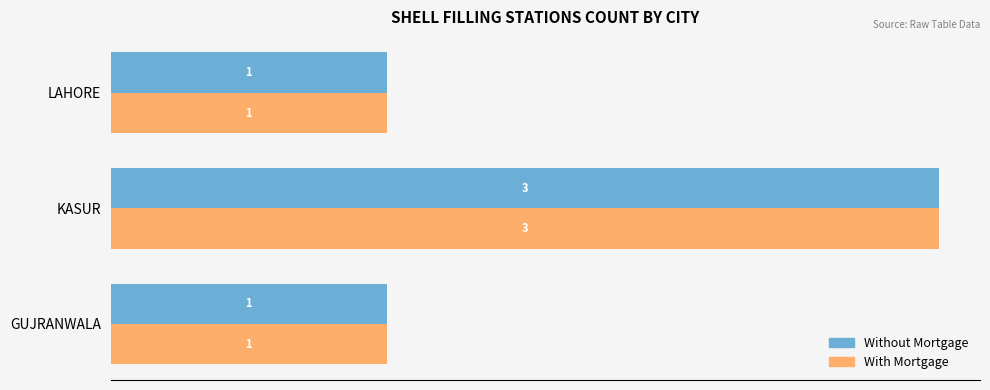

What is the sum of all With Mortgage values?

5